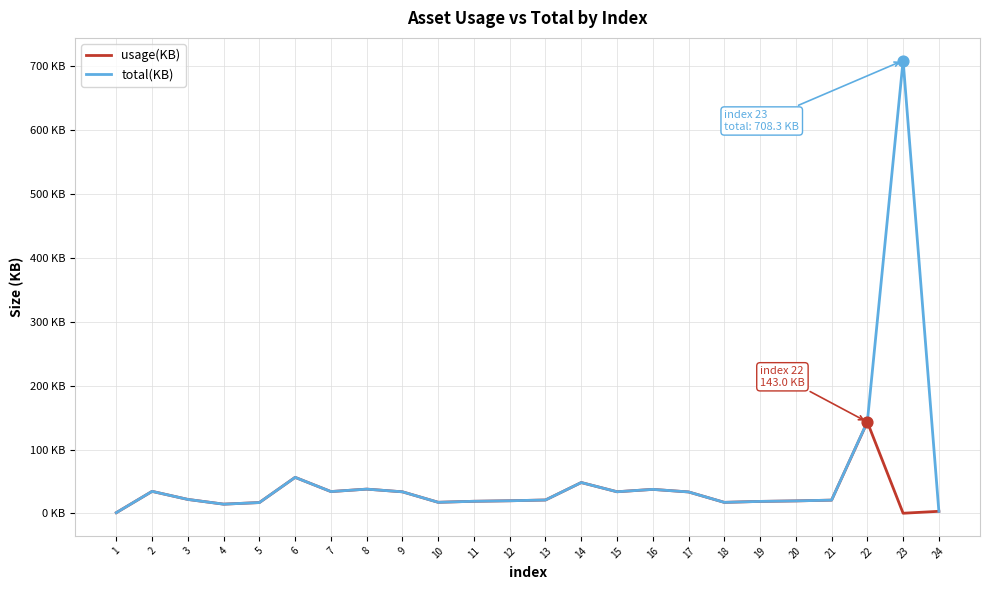

Is the value of usage(KB) at 21 greater than the value of total(KB) at 23?

No